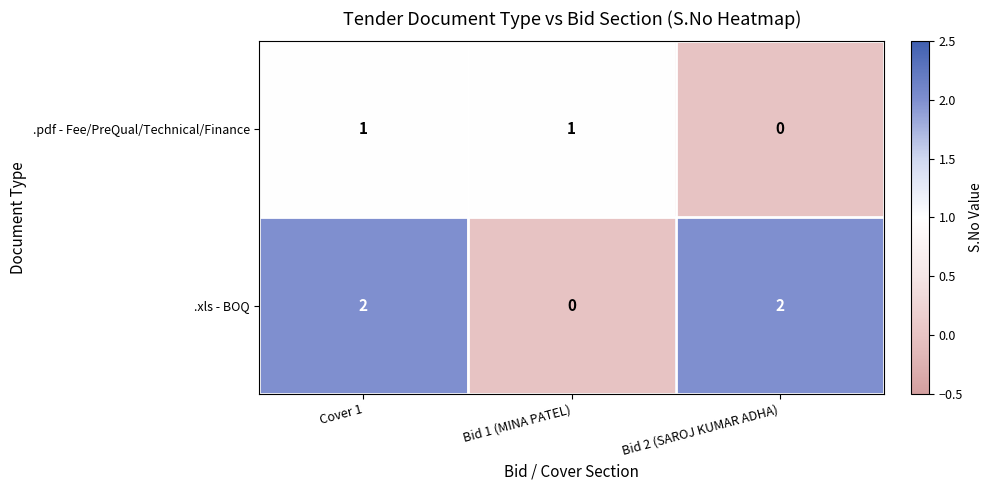

Reading right to left, list all the values displayed in this chart.

.pdf - Fee/PreQual/Technical/Finance: 0	1	1
.xls - BOQ: 2	0	2